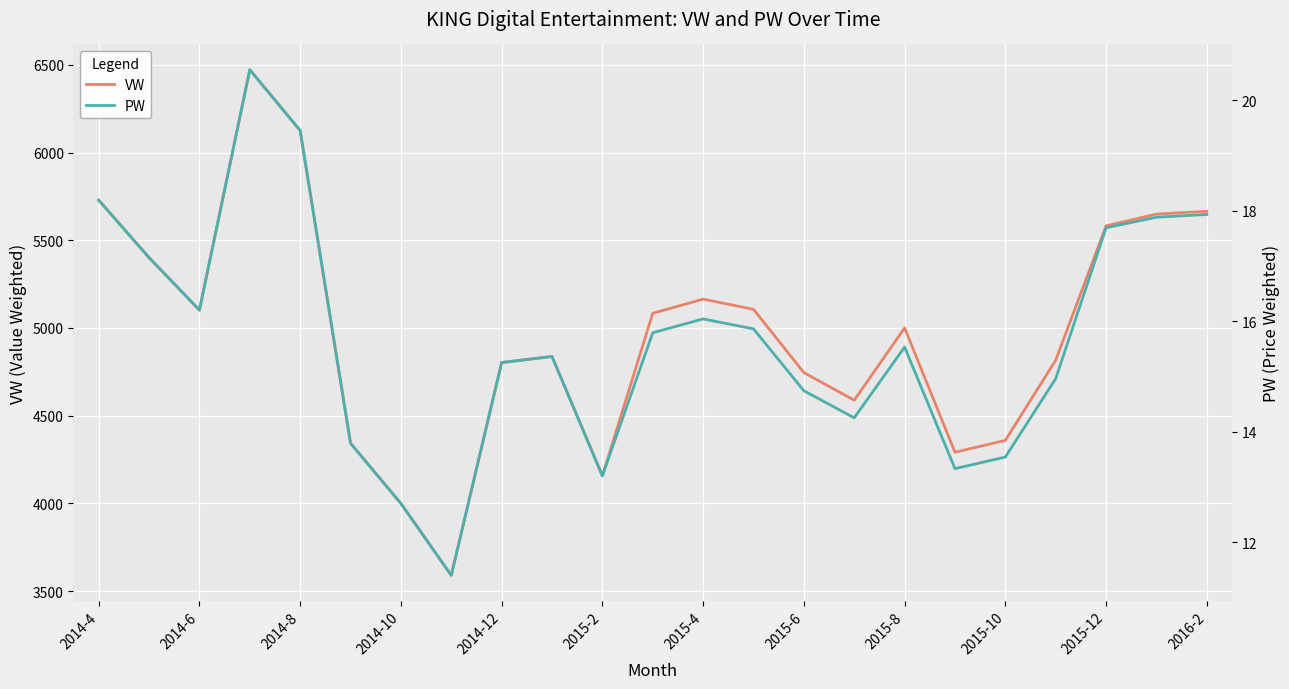

How many distinct data groups are displayed?

2